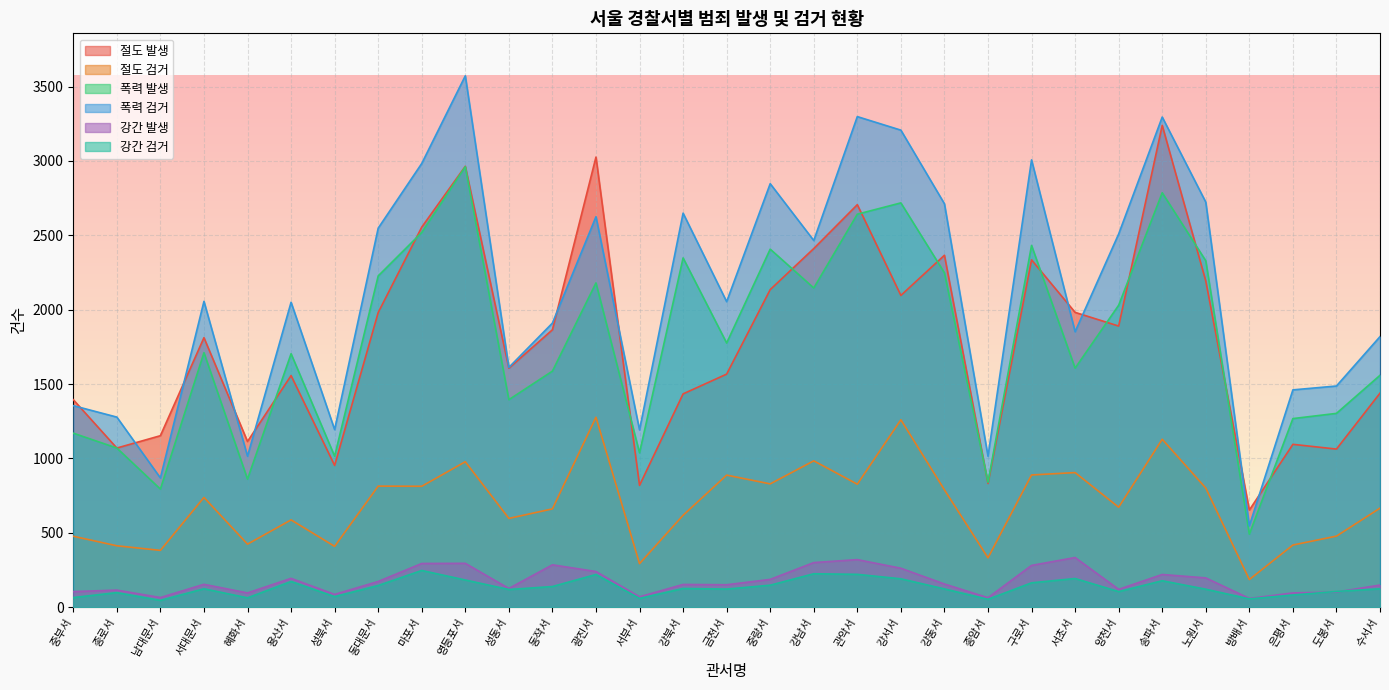

At how many categories does at least one series exceed 1254?

25